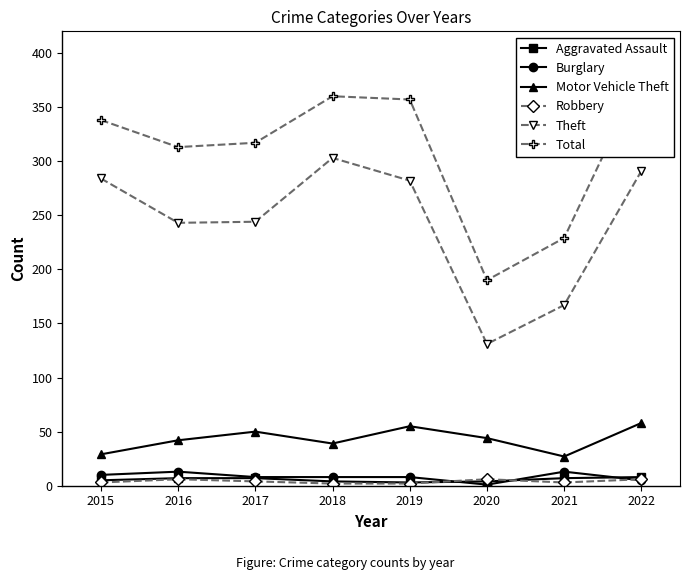

What are all the series names shown in the legend?

Aggravated Assault, Burglary, Motor Vehicle Theft, Robbery, Theft, Total